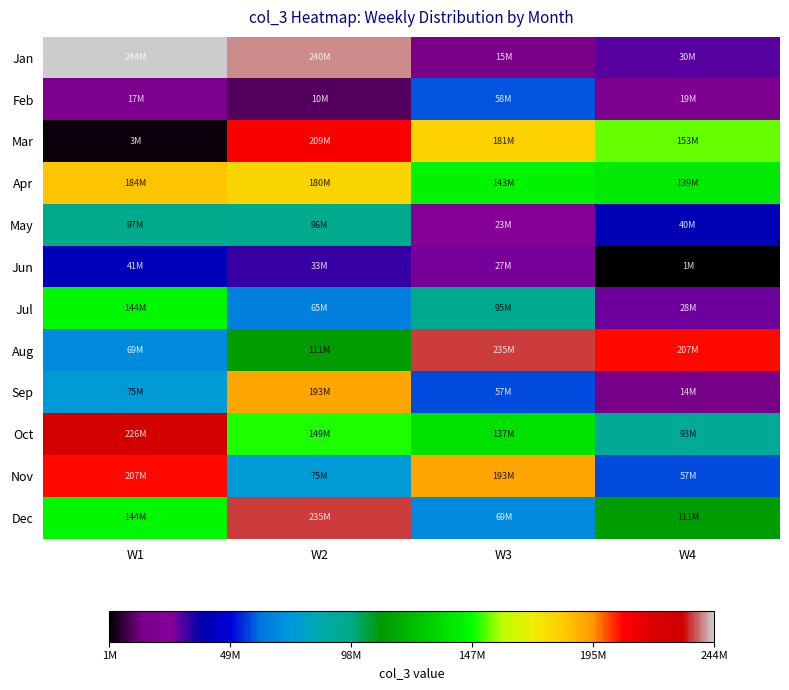

Which series changed the most between W2 and W4?

Jan